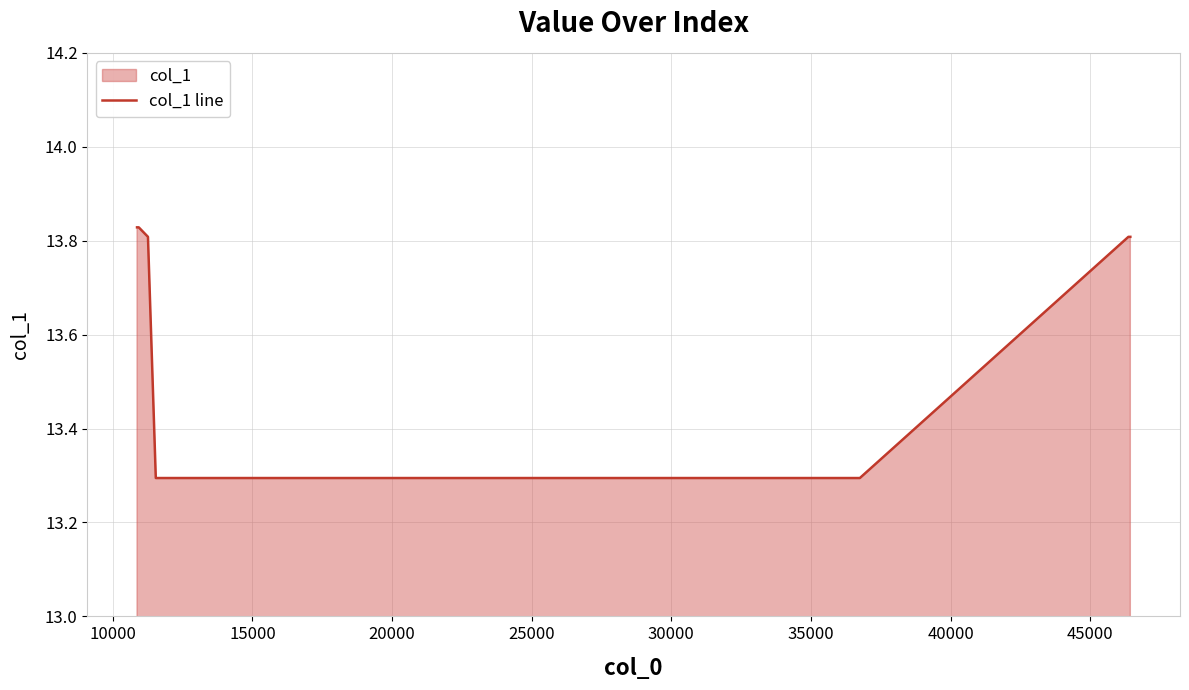

What is the smallest value displayed?

13.3